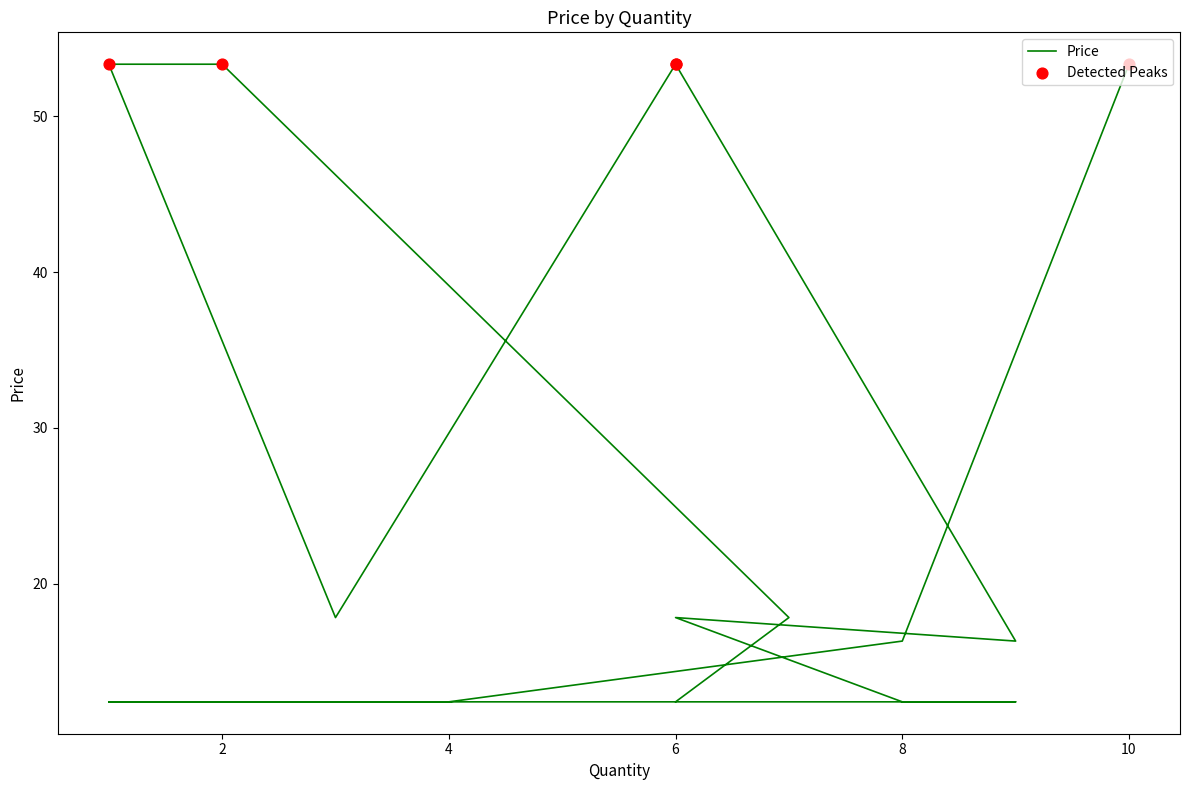

What is the ratio of the value at 10 to the value at 6?

1.0